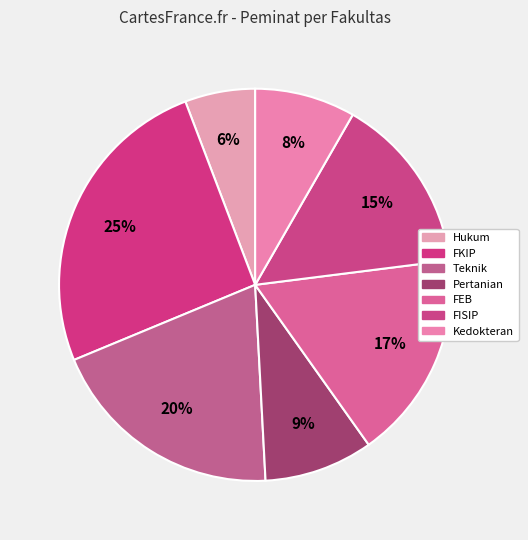

Rank the categories by value from highest to lowest.

FKIP, Teknik, FEB, FISIP, Pertanian, Kedokteran, Hukum